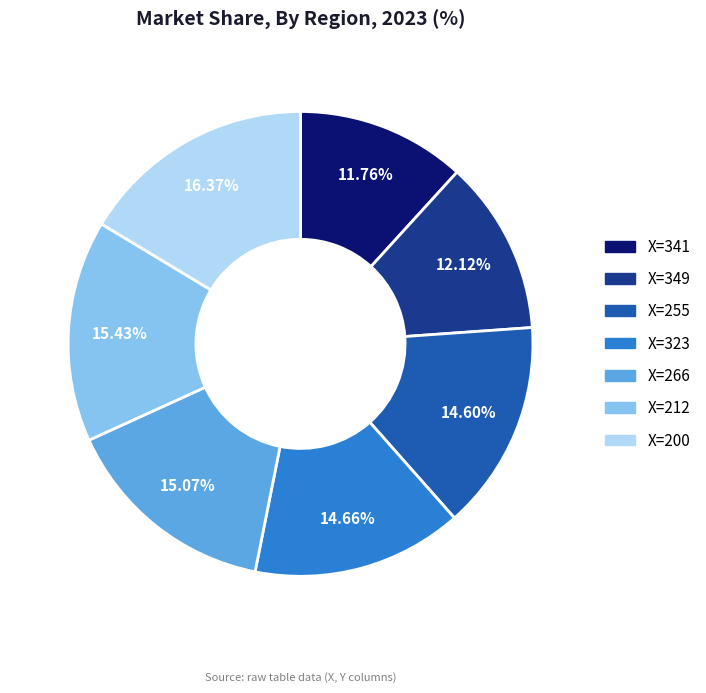

To the nearest percent, what is the average slice percentage?

14%